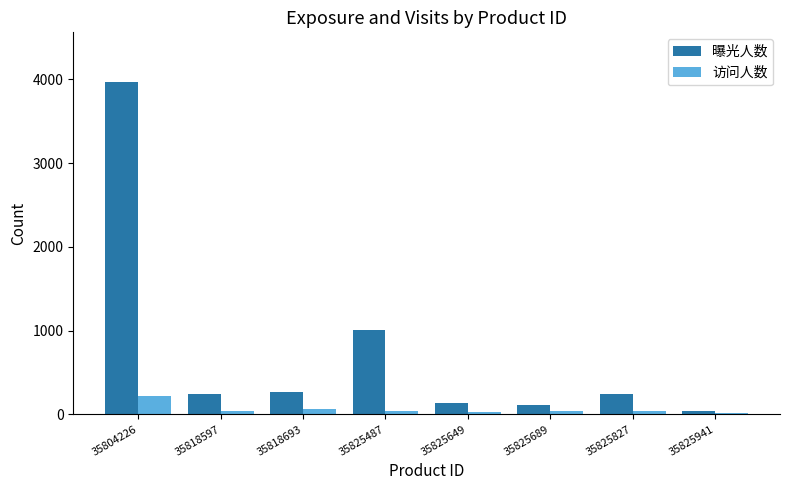

List the series in order of their overall mean, lowest first.

访问人数, 曝光人数